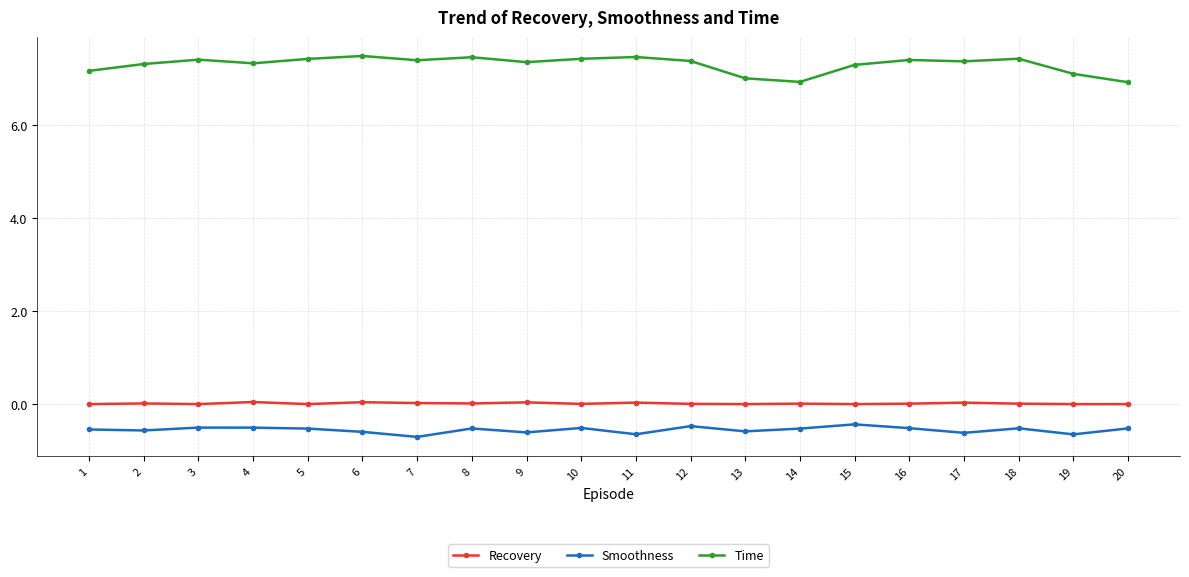

True or false: Smoothness has more than 2 points higher than both neighbors.

True